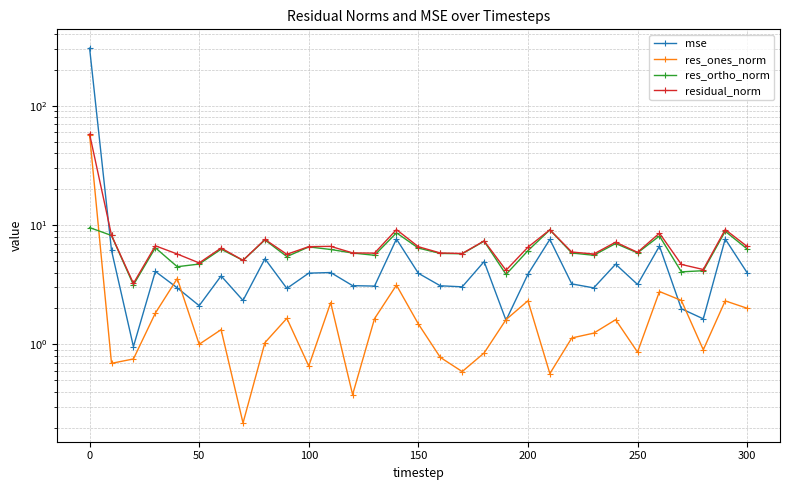

What is the lowest value of the mse series?

1.0